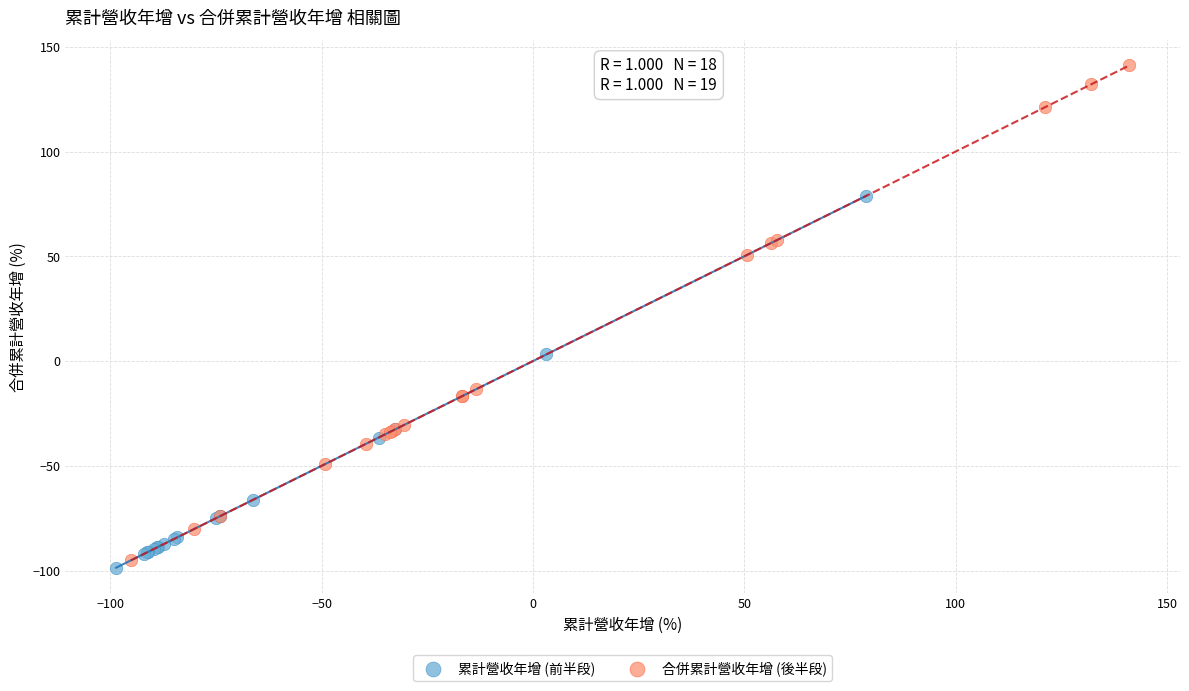

What are all the series names shown in the legend?

累計營收年增 (前半段), 合併累計營收年增 (後半段)